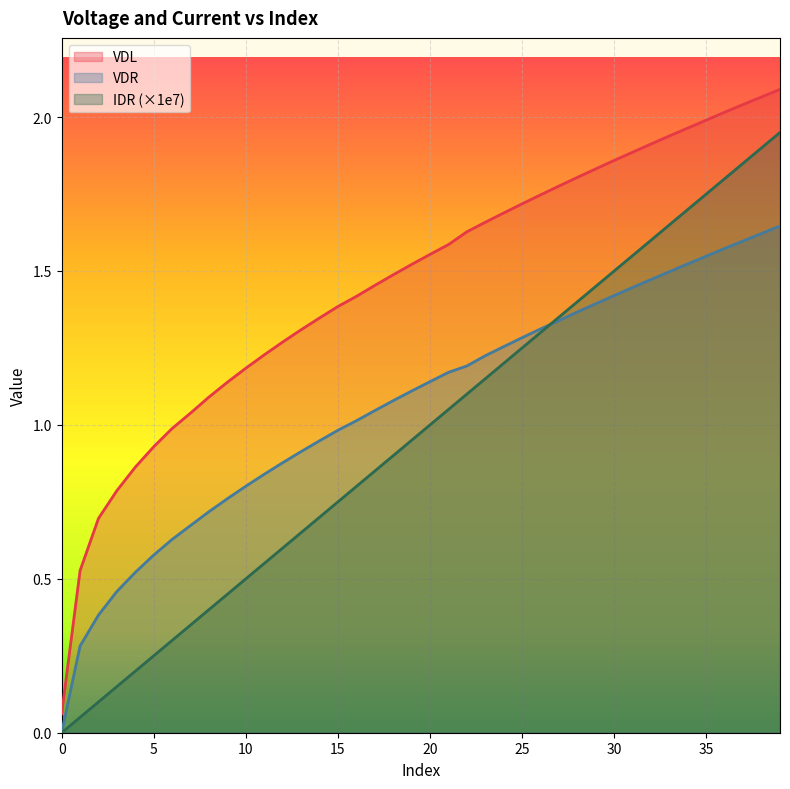

At how many categories does at least one series exceed 1?

33